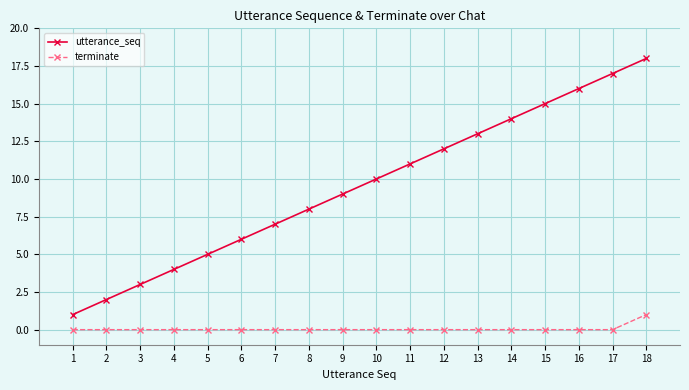

Rank the series at 12 from highest to lowest value.

utterance_seq, terminate